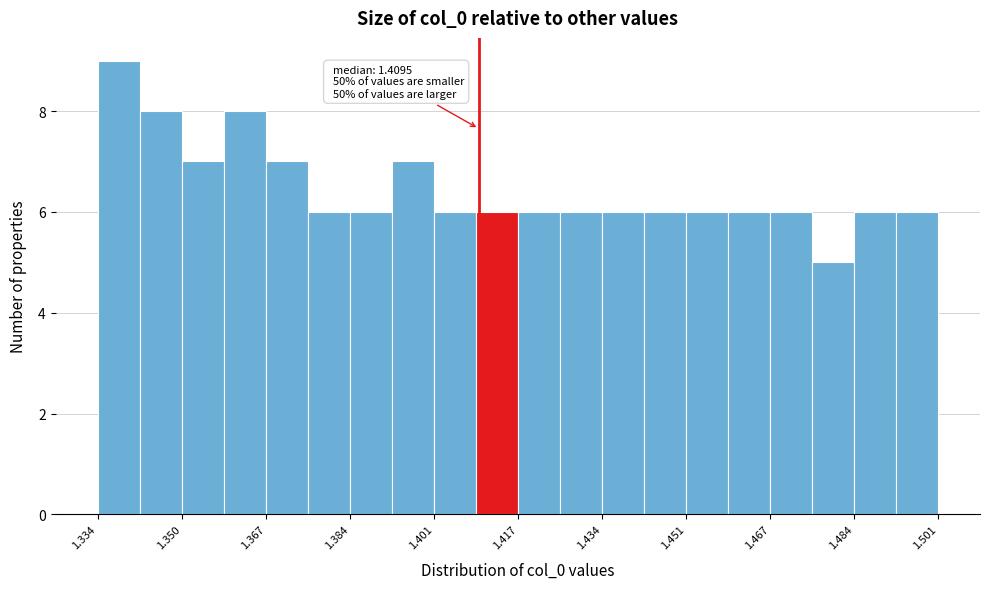

Over which range of the x-axis is the bar tallest?

1.334 to 1.342